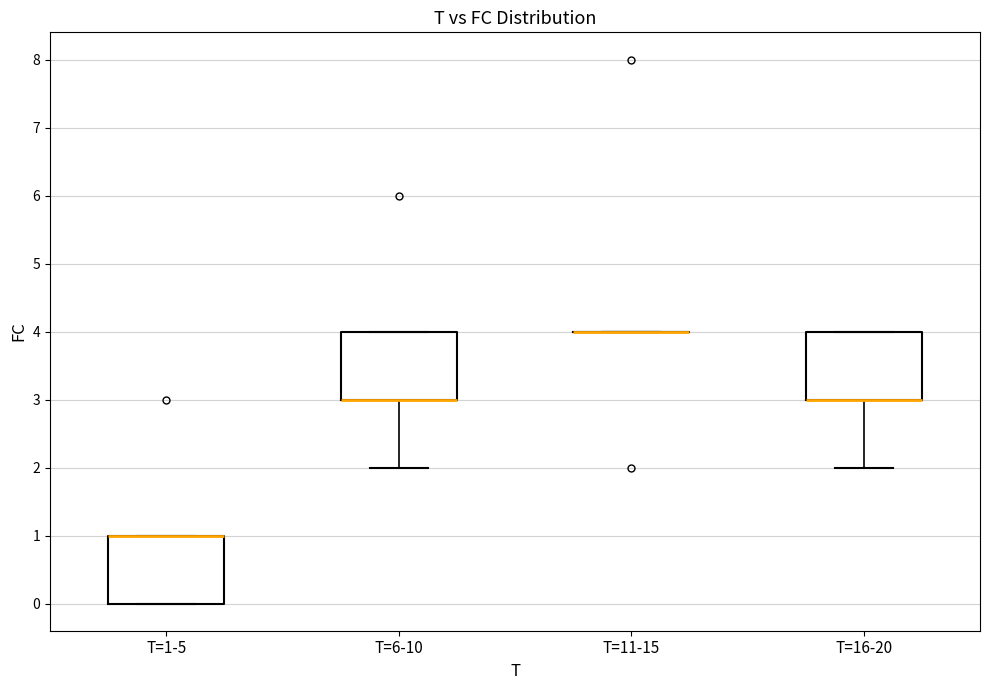

Reading left to right, transcribe this box plot: for each box, give where its median line is, the range the box spans, and where its two whiskers end, as read against the y-axis. The values are not printed on the chart, so give them approximately, as read against the axis.

T=1-5: median 1 (drawn on the box's upper edge), box 0 to 1, whiskers 0 to 1
T=6-10: median 3 (drawn on the box's lower edge), box 3 to 4, whiskers 2 to 4
T=11-15: box collapsed to a line at 4, whiskers 4 to 4
T=16-20: median 3 (drawn on the box's lower edge), box 3 to 4, whiskers 2 to 4